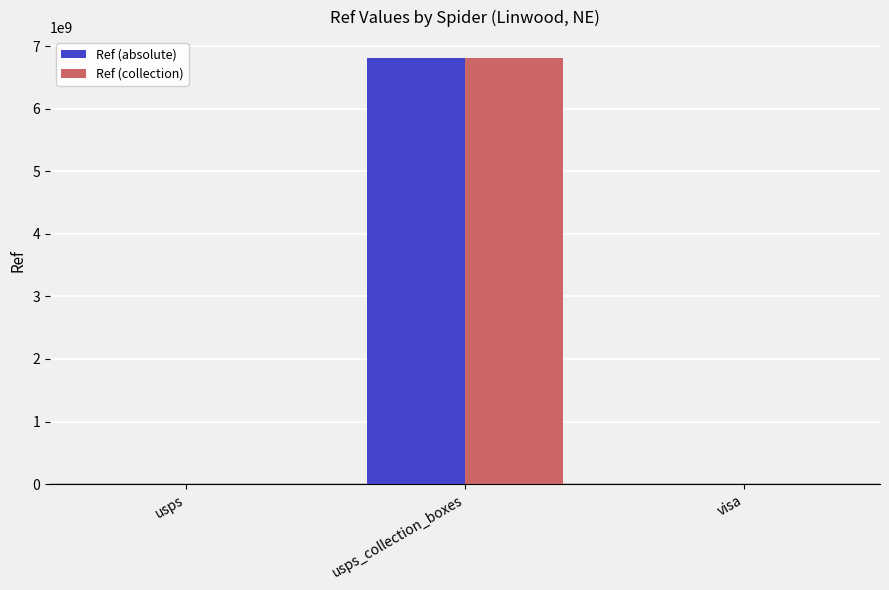

How many data points does each series have?

3